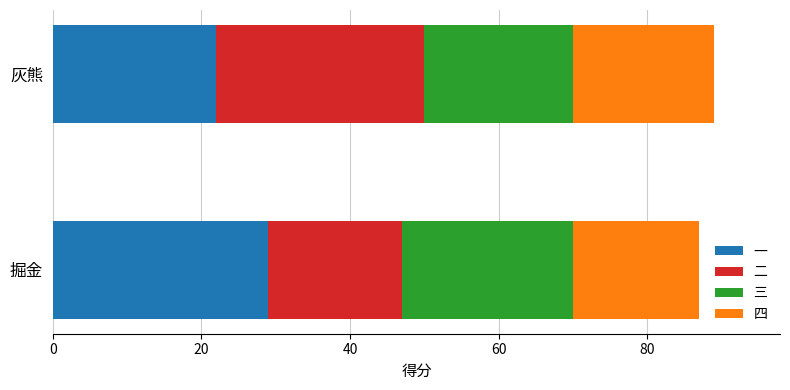

What is the difference between the 一 values at 掘金 and 灰熊?

7